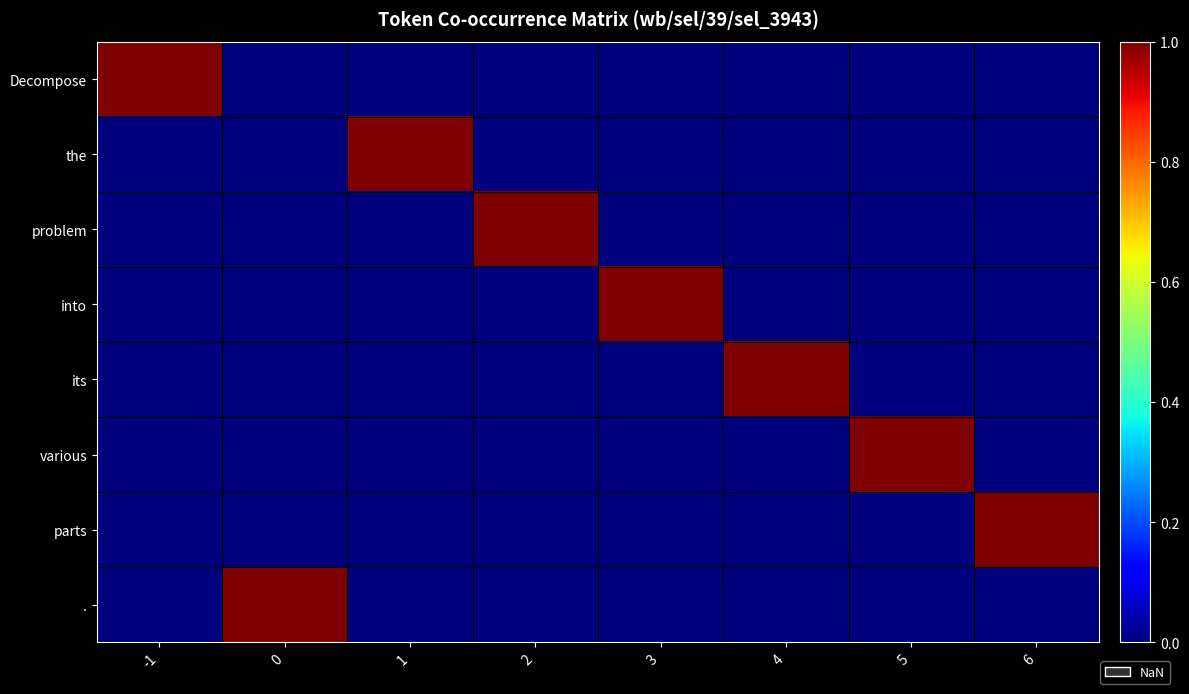

What is the total value across all series at 3?

1